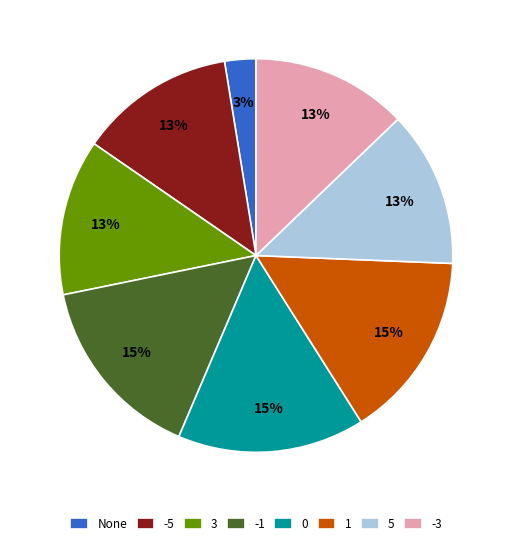

Combined, do 5 and 1 account for over 50%?

No